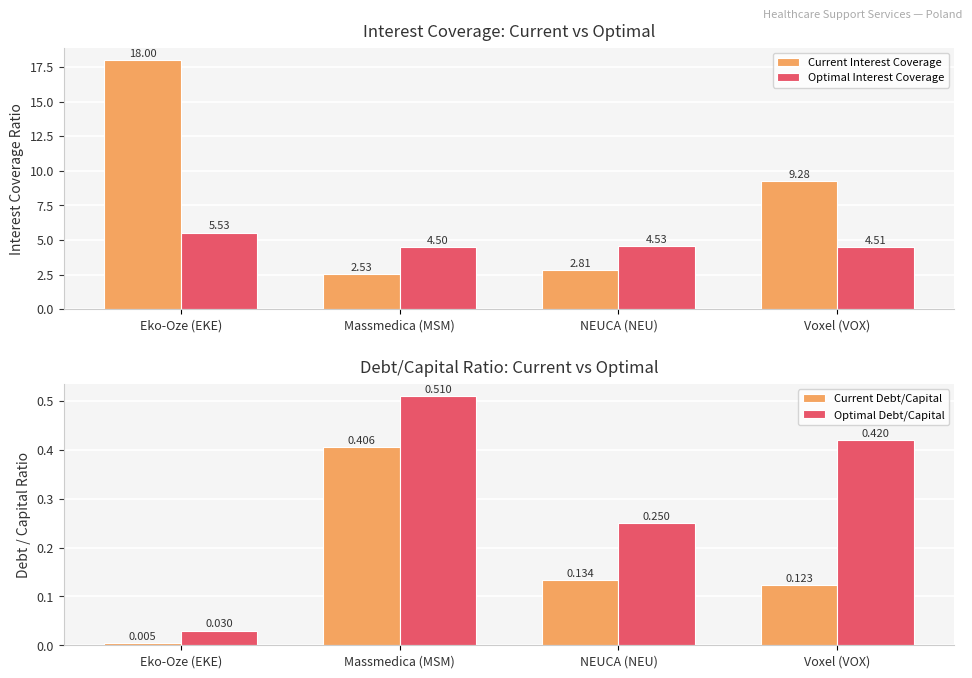

Are the bars horizontal?

No